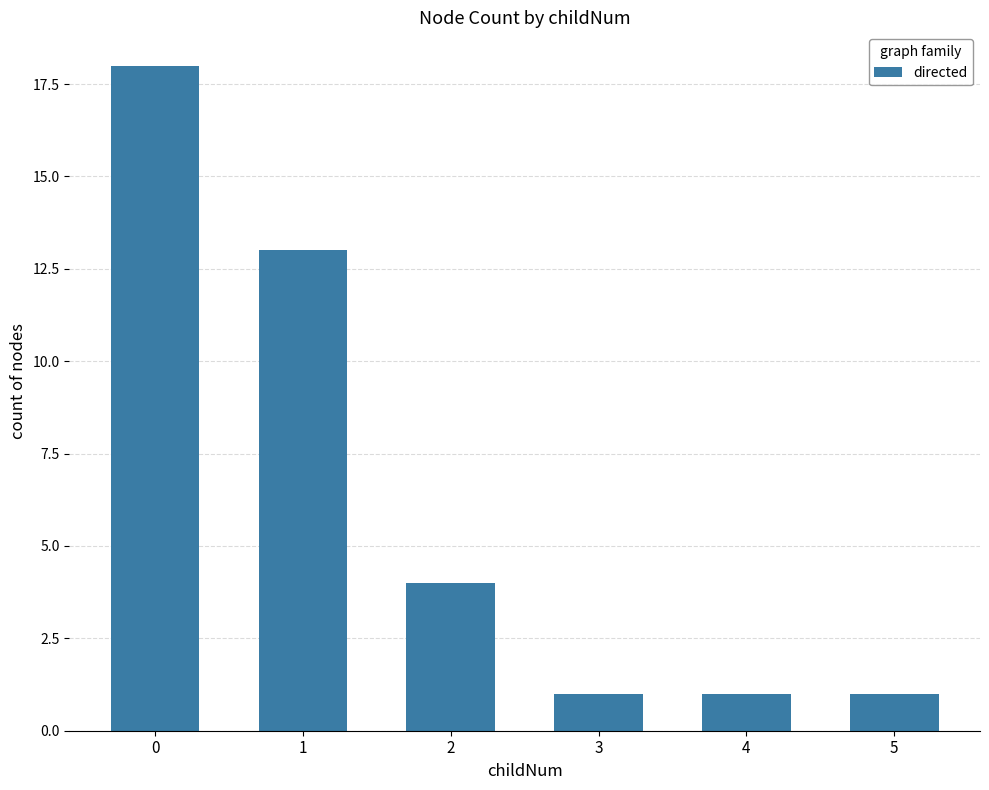

What is the smallest value displayed?

1